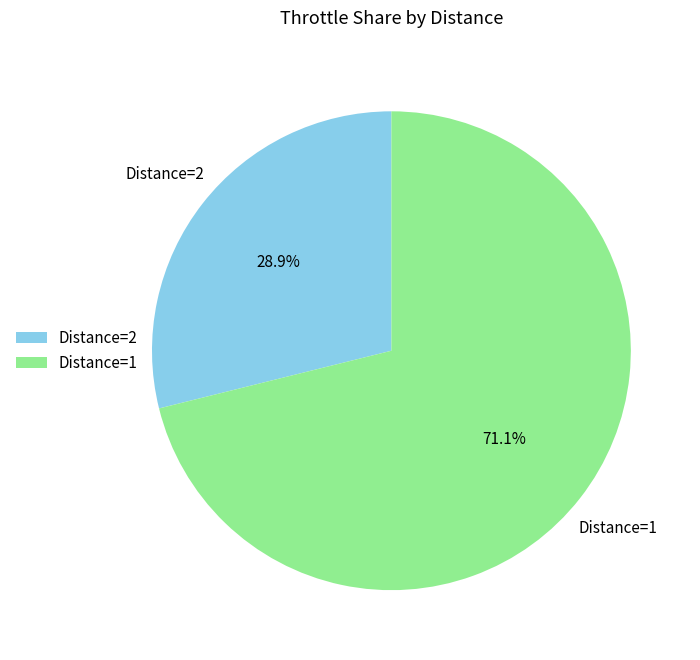

Is there any slice that represents more than half of the pie?

Yes